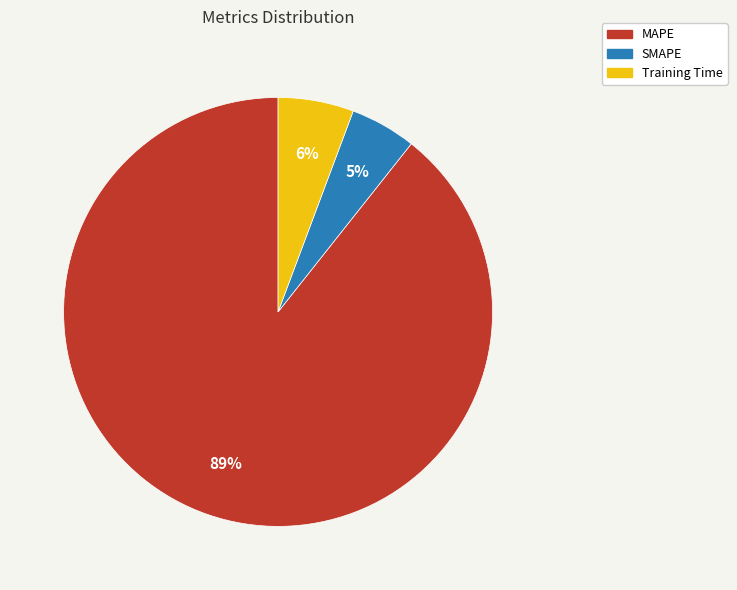

True or false: Training Time accounts for 1% of the total.

False